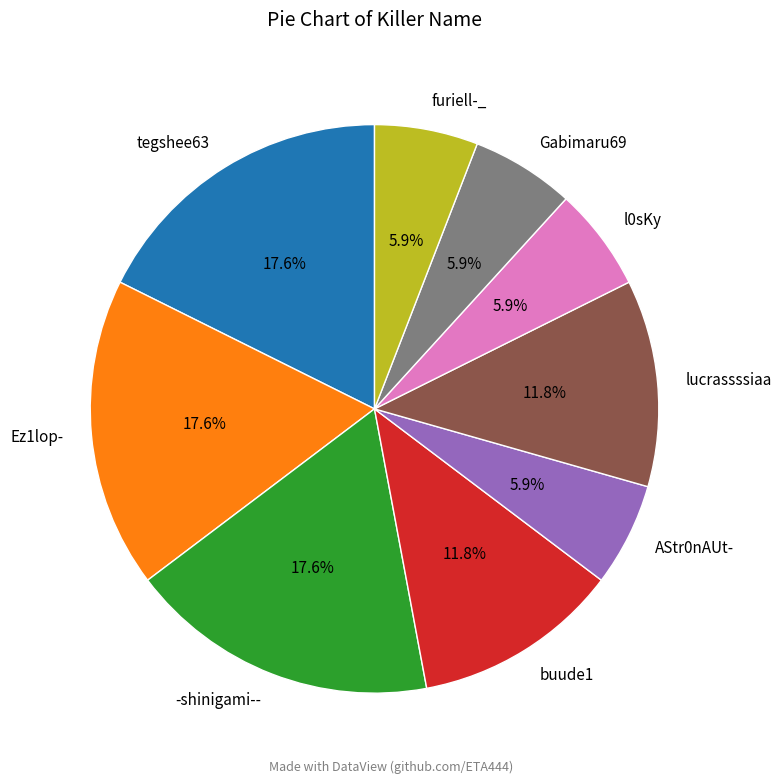

Is the sum of lucrassssiaa and AStr0nAUt- greater than half?

No